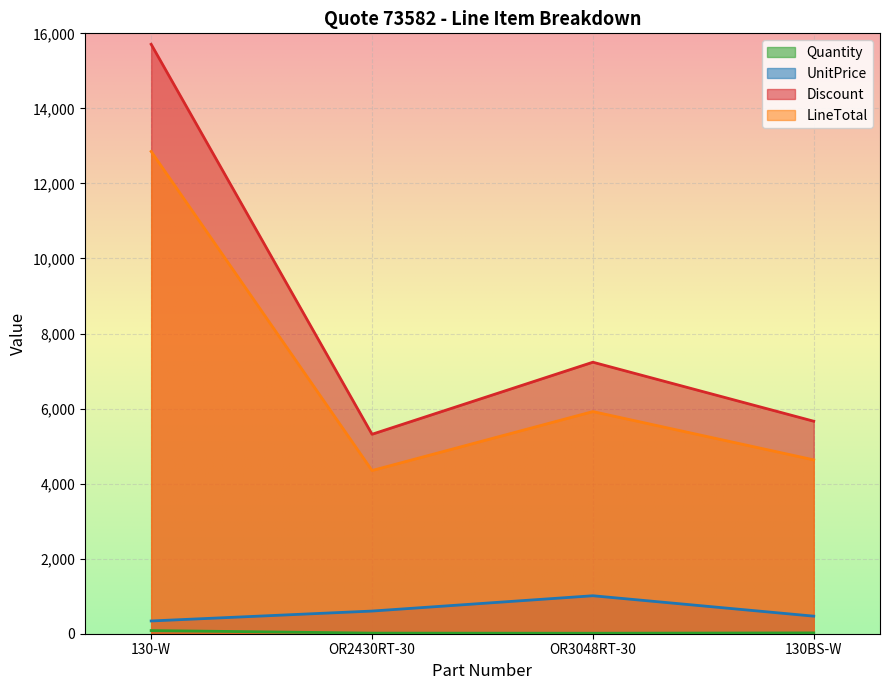

How many interior local peaks does the LineTotal series have?

1